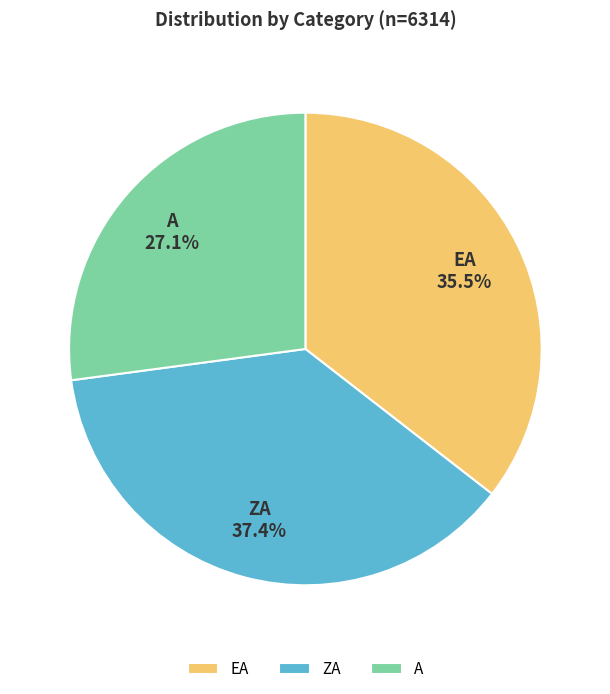

How many slices are in this pie chart?

3